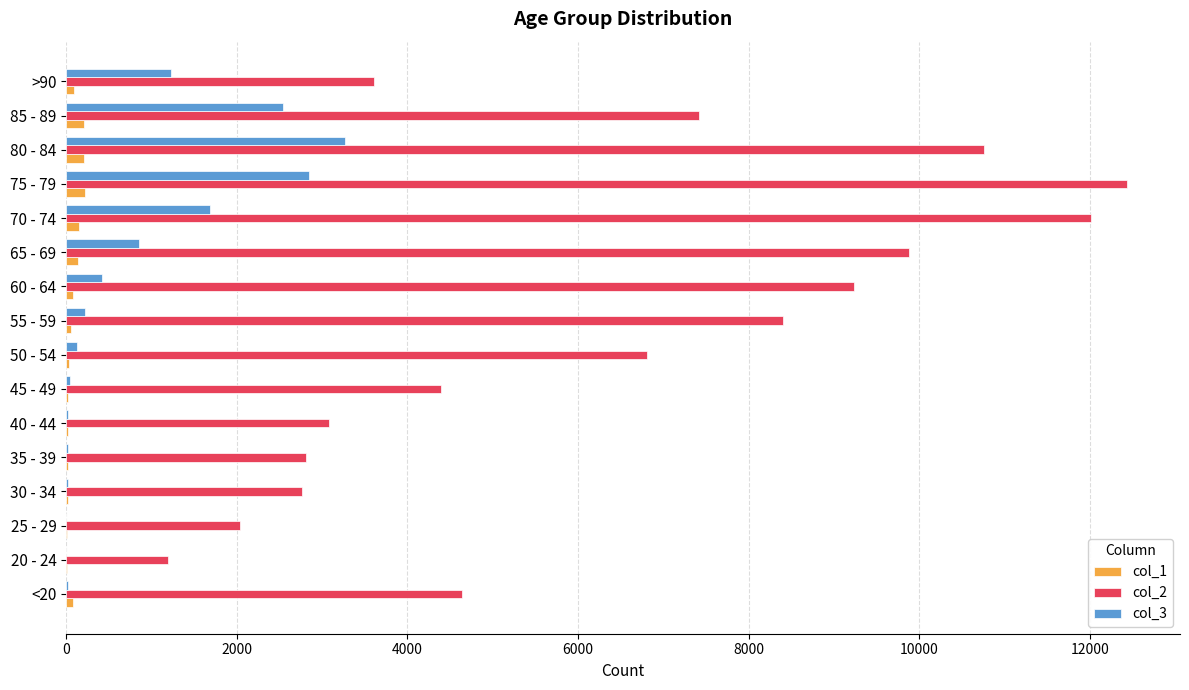

At which label is col_2 closest to 6812?

50 - 54